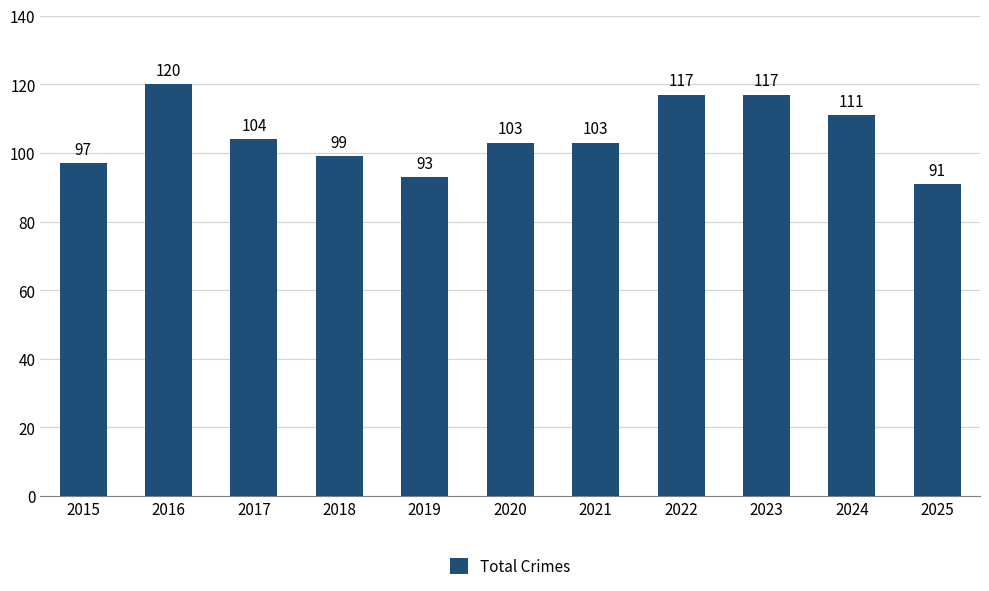

What is the change in value from 2021 to 2025?

-12